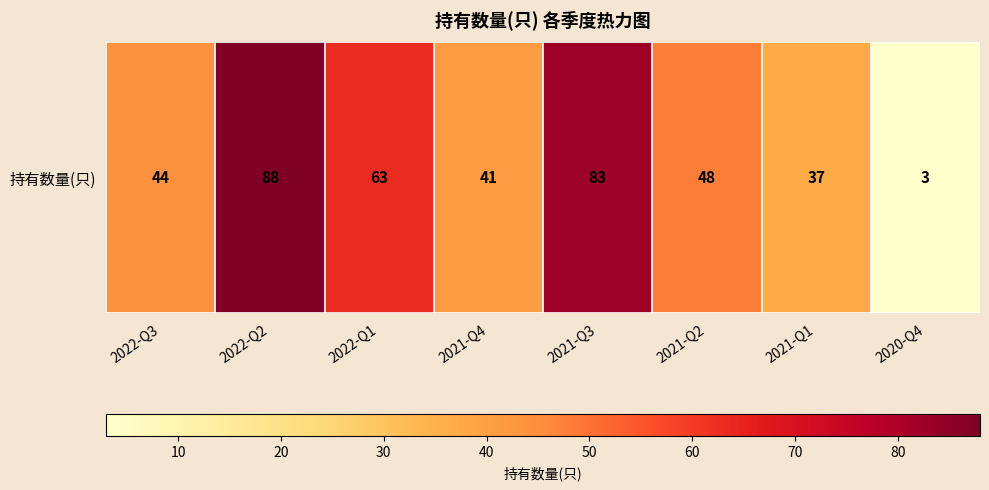

Reading left to right, transcribe all the data shown in this chart.

2022-Q3=44	2022-Q2=88	2022-Q1=63	2021-Q4=41	2021-Q3=83	2021-Q2=48	2021-Q1=37	2020-Q4=3